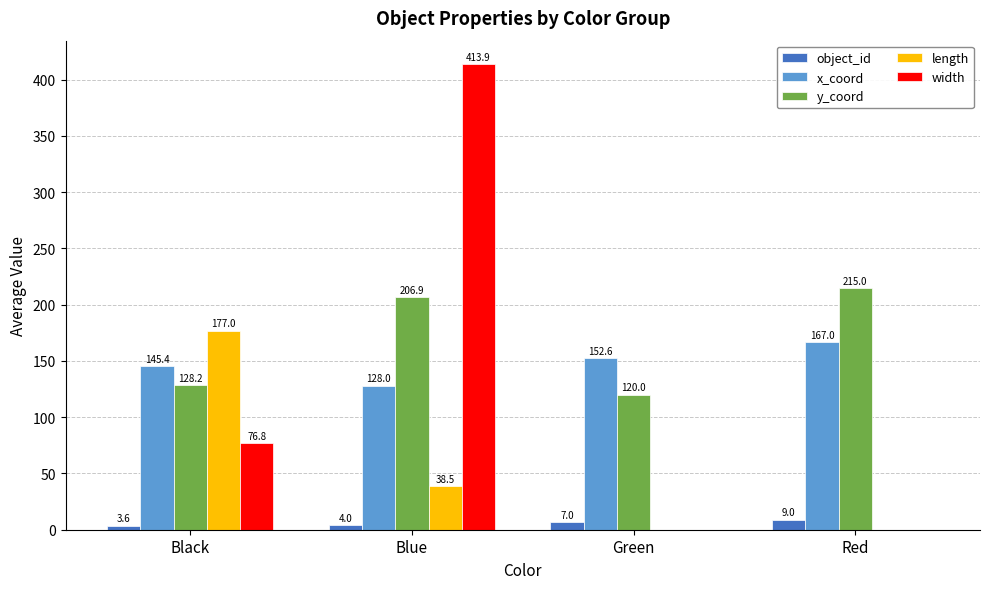

At which label does y_coord first exceed 206?

Blue